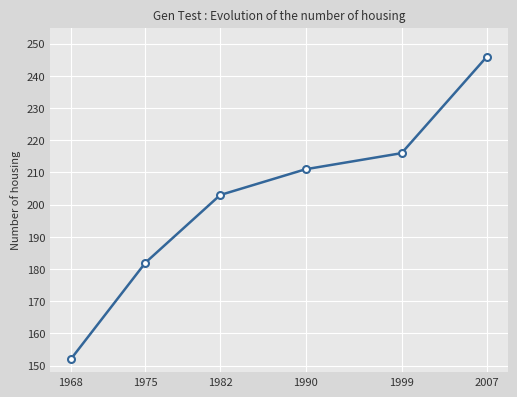

The chart shows a value of 216 at 1999. True or false?

True